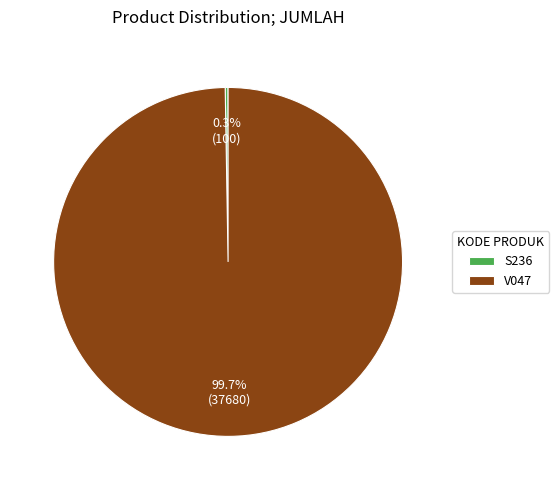

True or false: V047 accounts for 94% of the total.

False